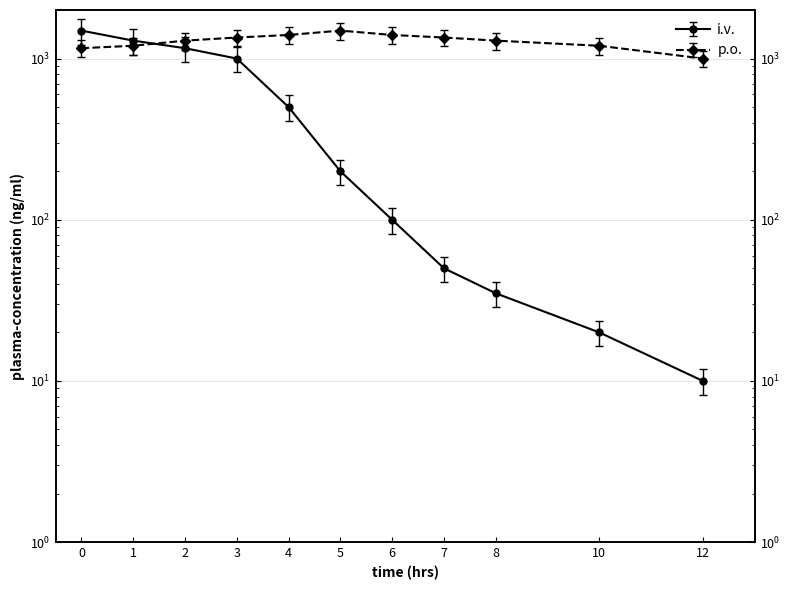

What is the difference between the highest and lowest values at 1?

91.4